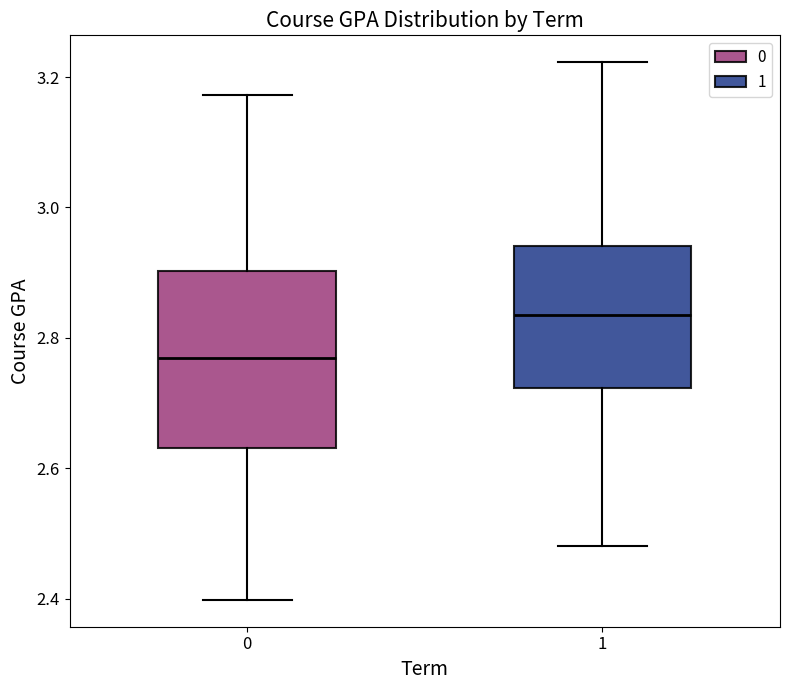

Reading left to right, transcribe this box plot: for each box, give where its median line is, the range the box spans, and where its two whiskers end, as read against the y-axis. The values are not printed on the chart, so give them approximately, as read against the axis.

0: median 2.76, box 2.64 to 2.90, whiskers 2.40 to 3.18
1: median 2.84, box 2.72 to 2.94, whiskers 2.48 to 3.22